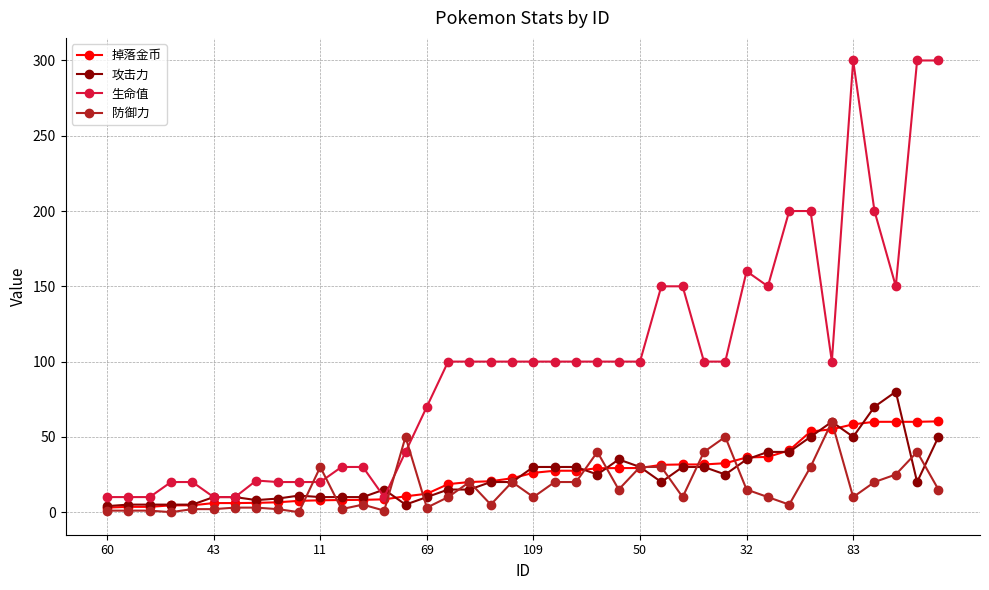

How many values in the 攻击力 series are below 20?

18